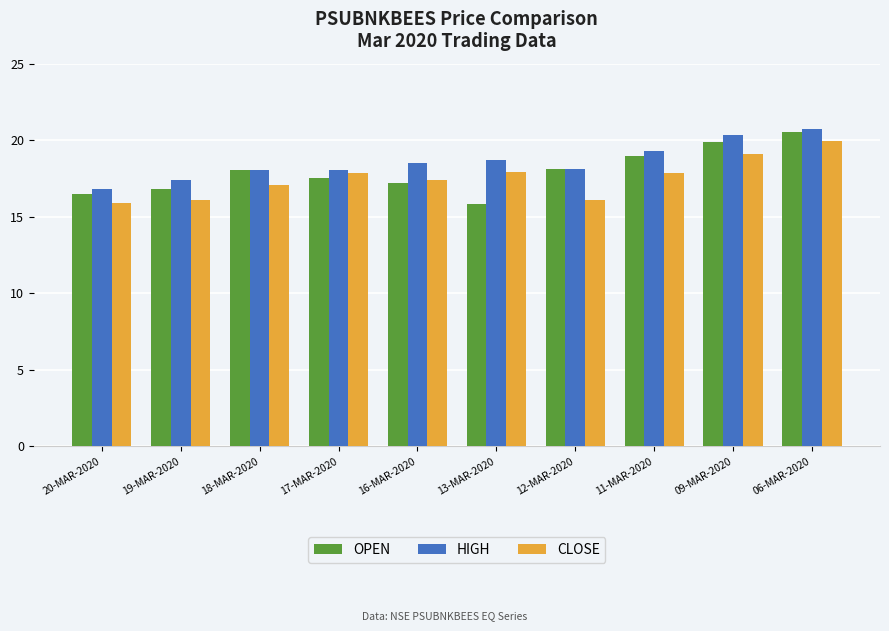

What is the difference between the maximum and second lowest values in the HIGH series?

3.3